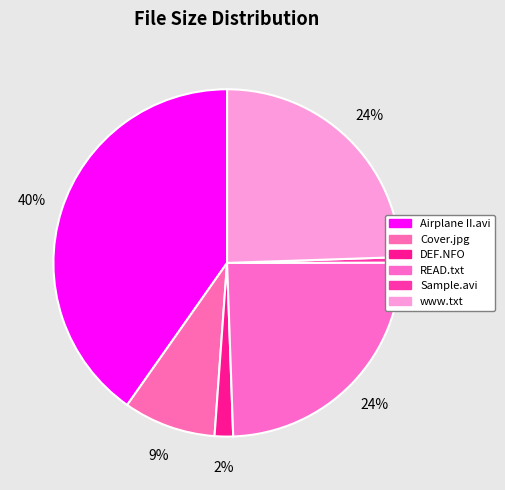

What is the largest slice in the pie chart?

Airplane II The Sequel.avi